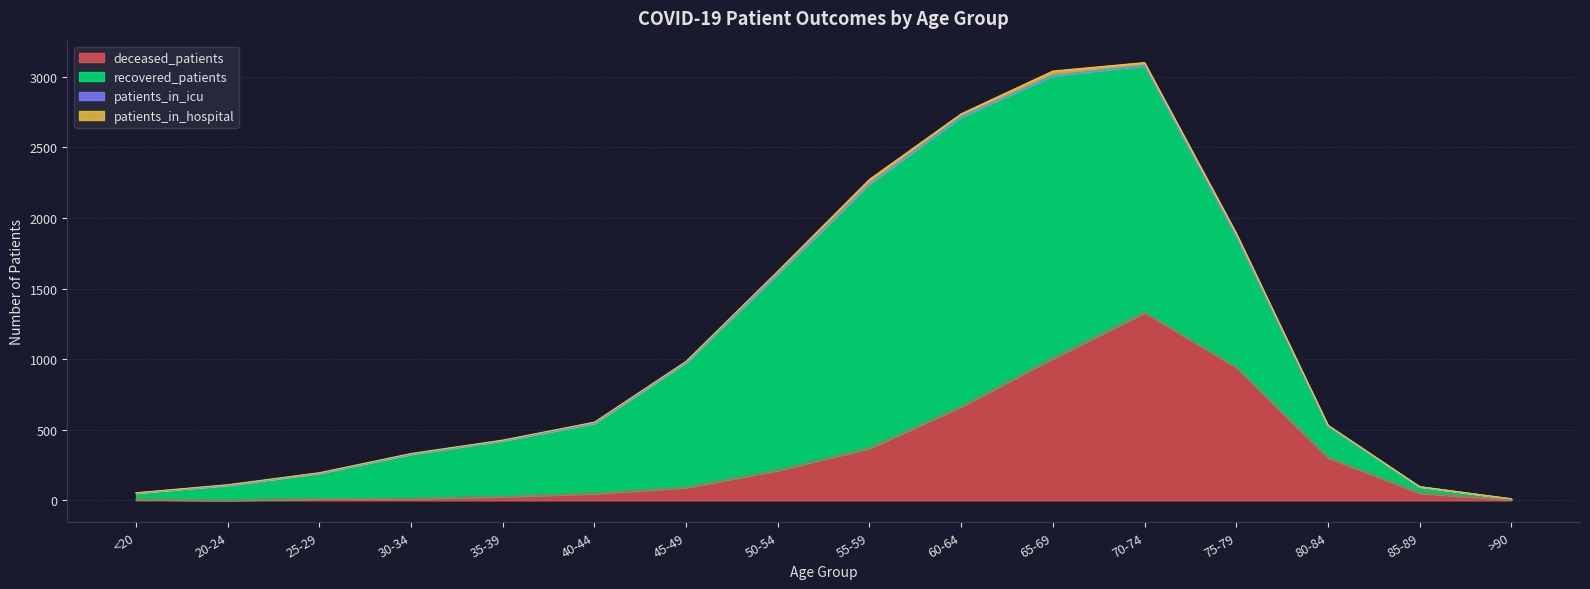

Reading left to right, list all the values displayed in this chart.

deceased_patients: <20=6	20-24=0	25-29=11	30-34=13	35-39=26	40-44=48	45-49=91	50-54=212	55-59=369	60-64=663	65-69=1005	70-74=1330	75-79=941	80-84=302	85-89=51	>90=4
recovered_patients: <20=46	20-24=107	25-29=181	30-34=313	35-39=396	40-44=497	45-49=885	50-54=1392	55-59=1870	60-64=2048	65-69=1999	70-74=1745	75-79=927	80-84=226	85-89=46	>90=7
patients_in_icu: <20=0	20-24=0	25-29=0	30-34=1	35-39=1	40-44=1	45-49=2	50-54=3	55-59=5	60-64=7	65-69=6	70-74=5	75-79=4	80-84=0	85-89=0	>90=0
patients_in_hospital: <20=2	20-24=4	25-29=4	30-34=5	35-39=4	40-44=8	45-49=7	50-54=16	55-59=29	60-64=19	65-69=30	70-74=20	75-79=20	80-84=5	85-89=0	>90=0